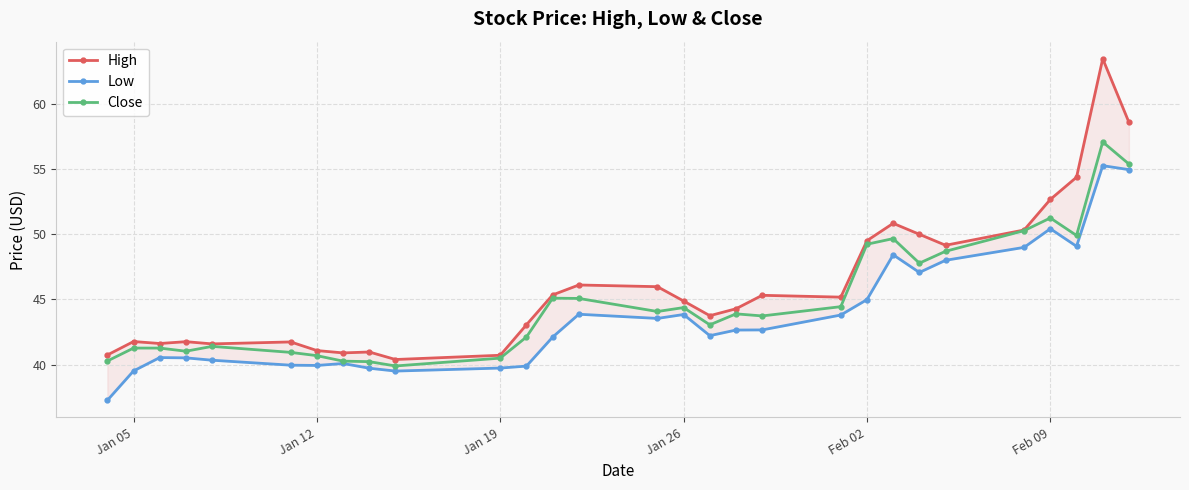

The Close series shows 51.2 at Feb 09. True or false?

True